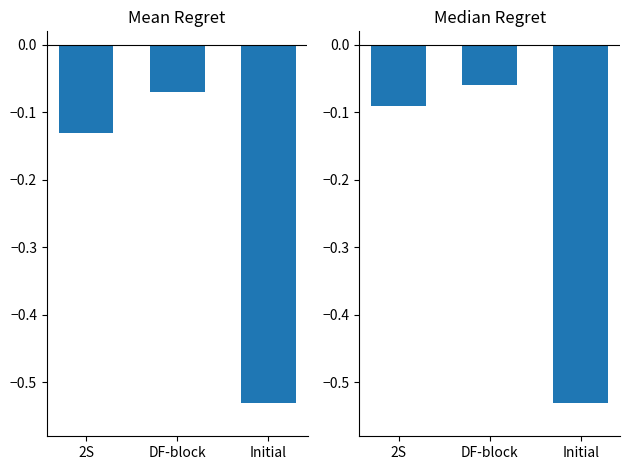

What position from the right is 2S?

3